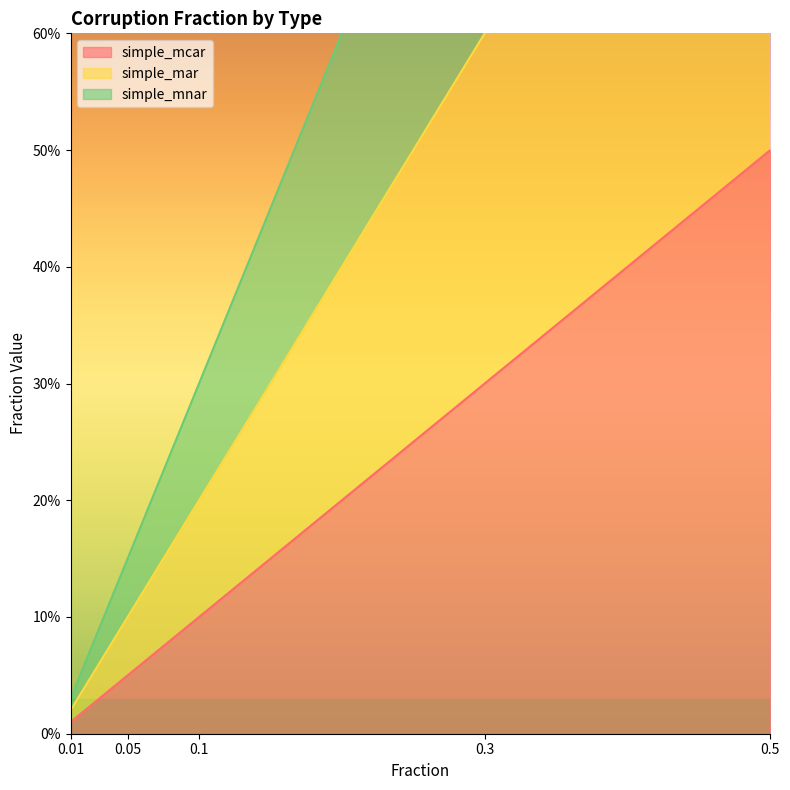

What is the sum of all simple_mcar values?

1.0